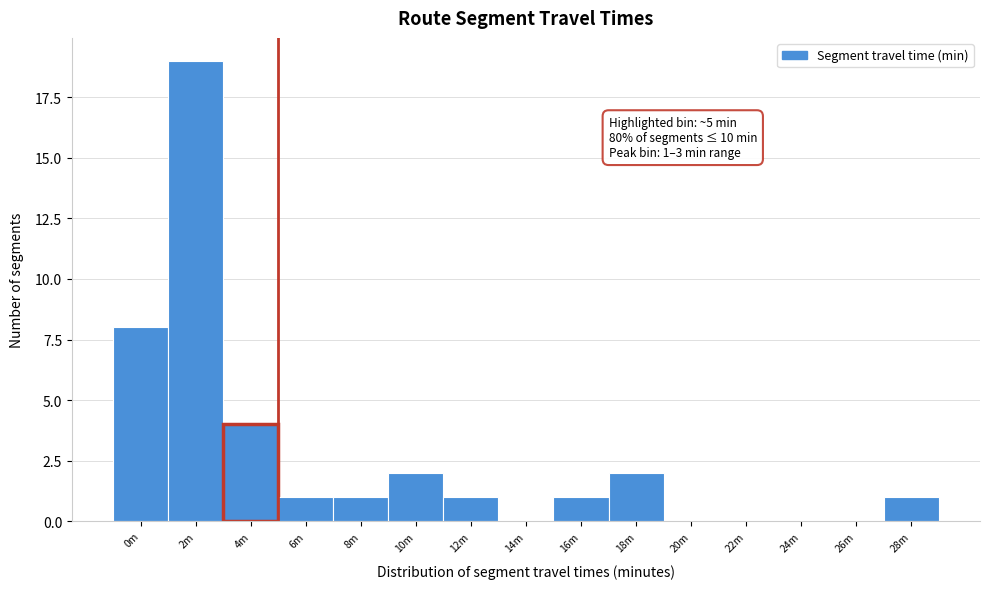

Reading right to left, what are all the values shown in this chart?

28m=1	26m=0	24m=0	22m=0	20m=0	18m=2	16m=1	14m=0	12m=1	10m=2	8m=1	6m=1	4m=4	2m=19	0m=8